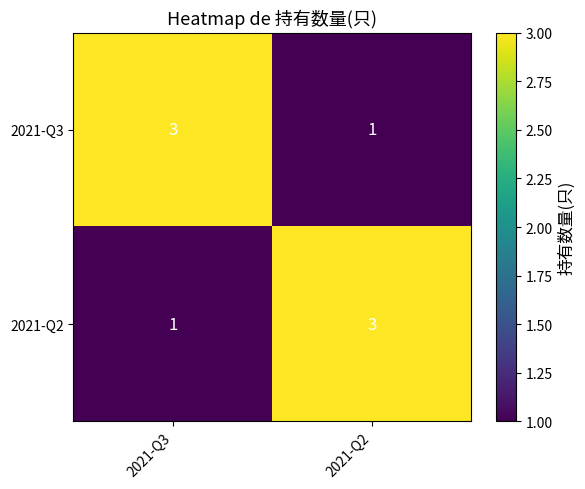

Is the value of 2021-Q3 at 2021-Q3 greater than the value of 2021-Q2 at 2021-Q3?

Yes